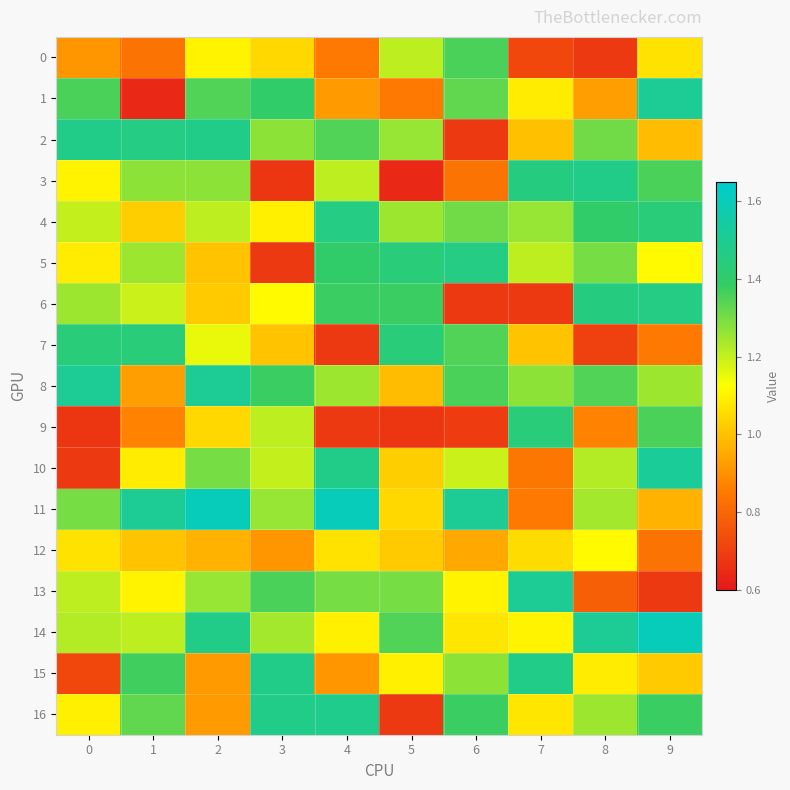

What is the minimum value shown in the chart?

0.6